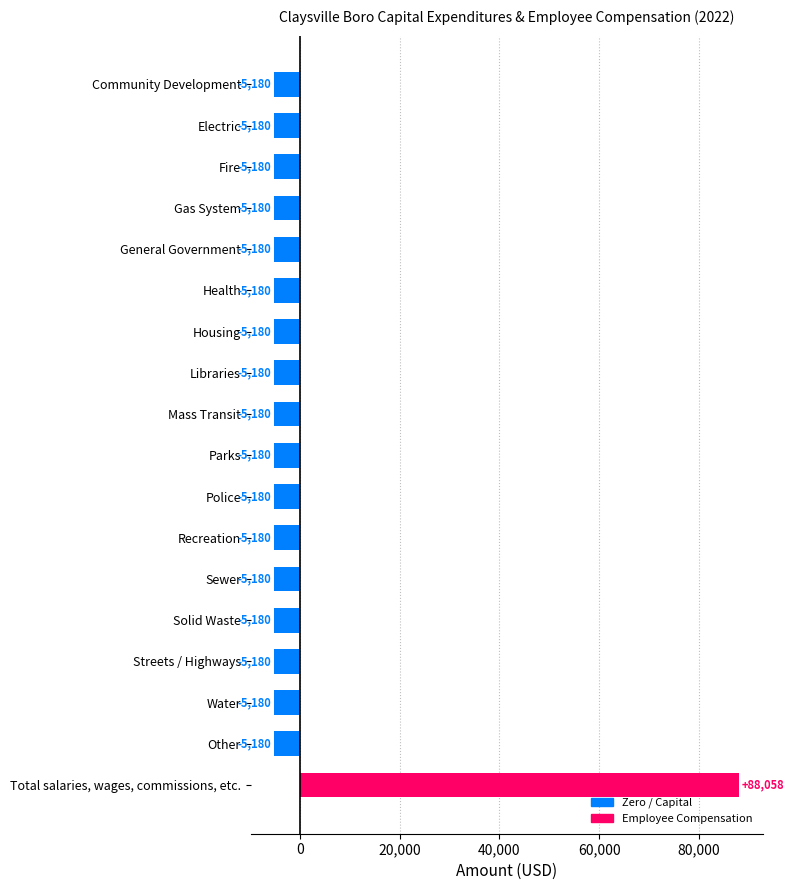

What is the smallest value displayed?

-5179.9